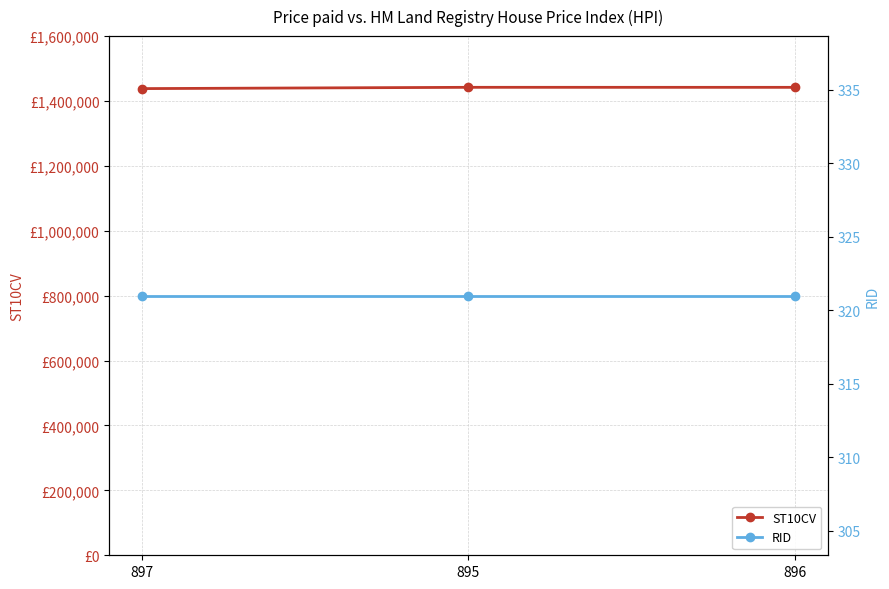

What is the lowest value of the RID series?

321